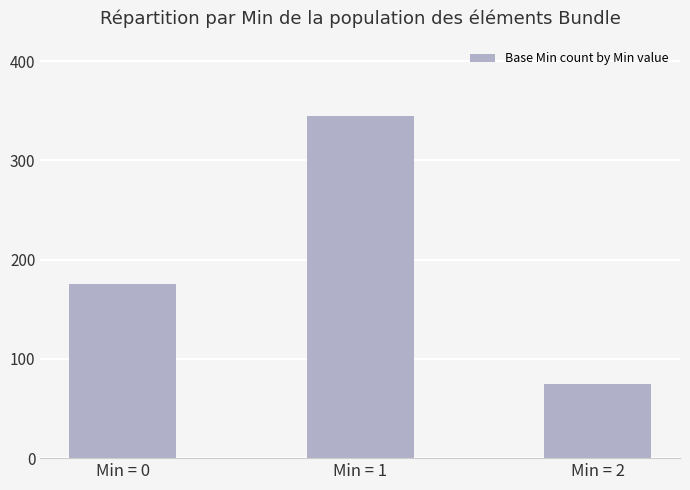

How many categories are shown in the chart?

3